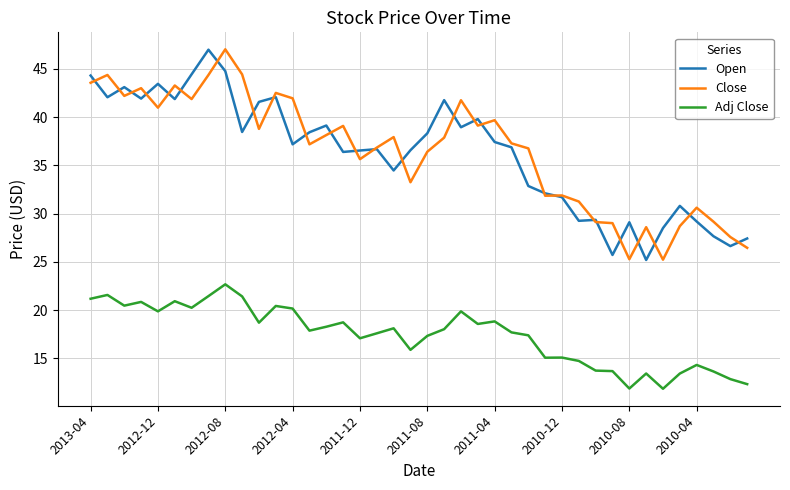

What is the maximum value shown in the chart?

47.0